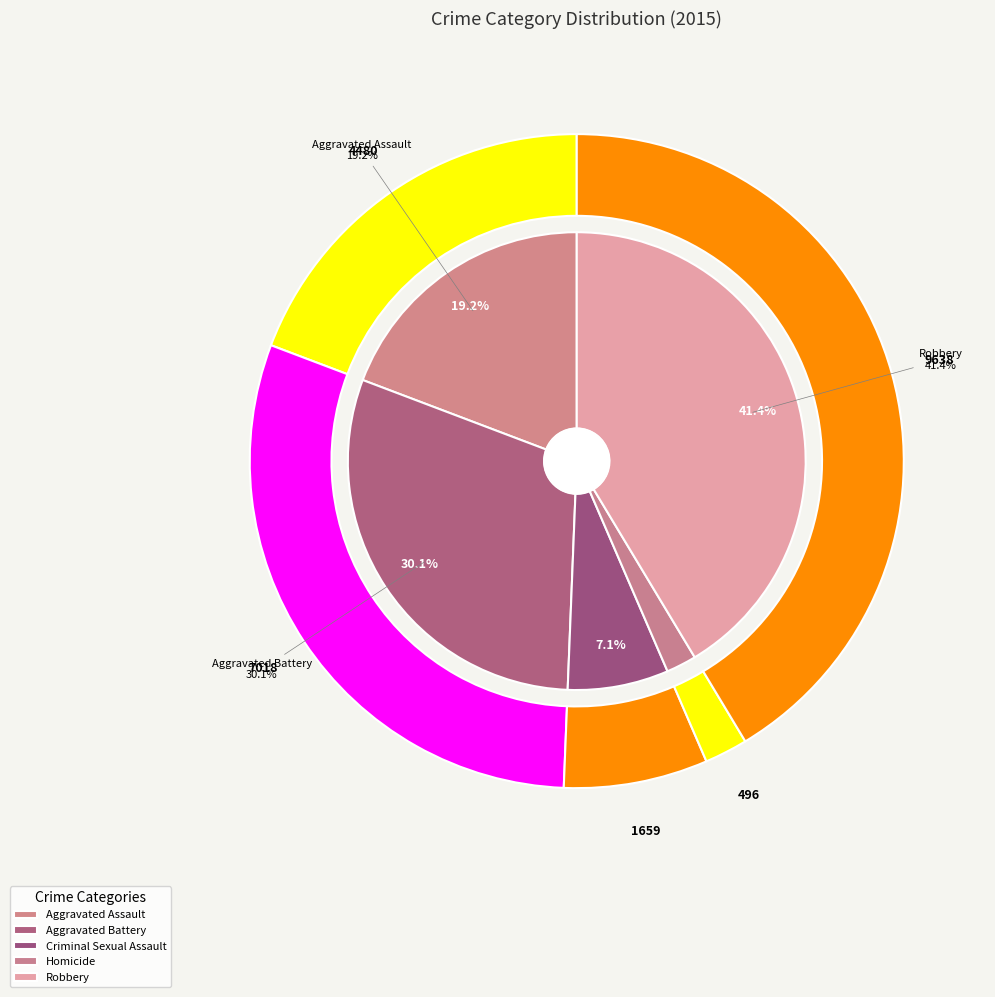

How many segments does this pie chart have?

5